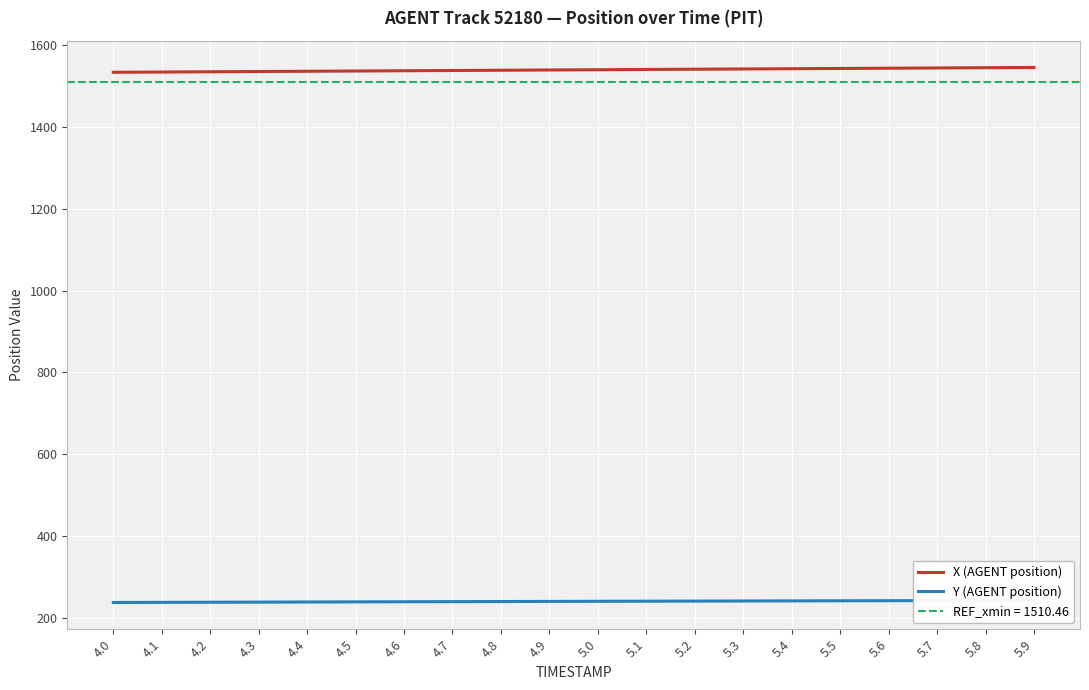

At which category is the sum across all series the highest?

5.9